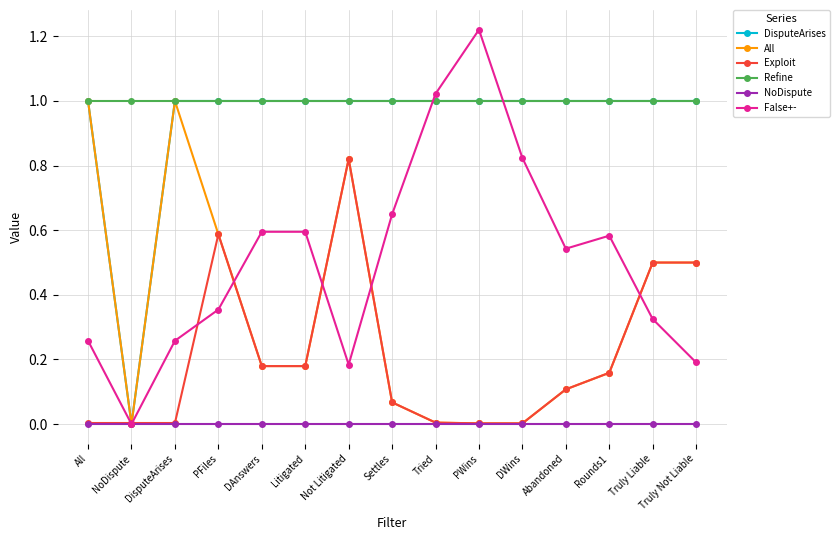

True or false: Exploit and Refine intersect in this chart.

False